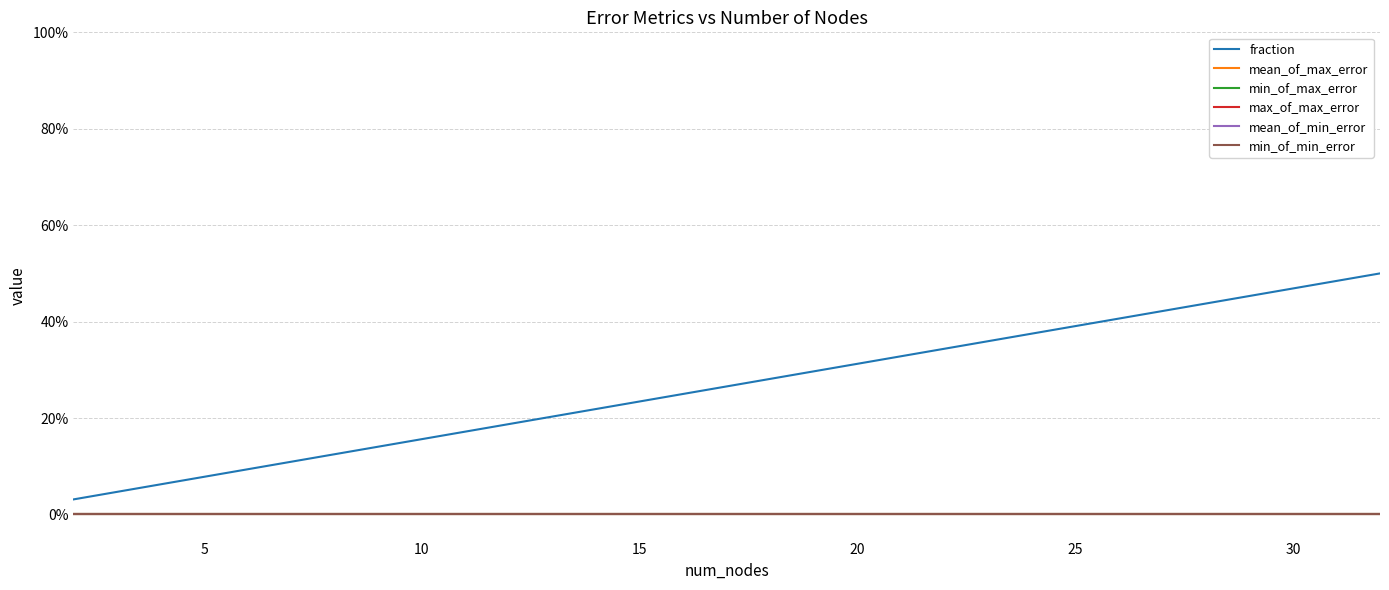

Does the chart have visible grid lines?

Yes